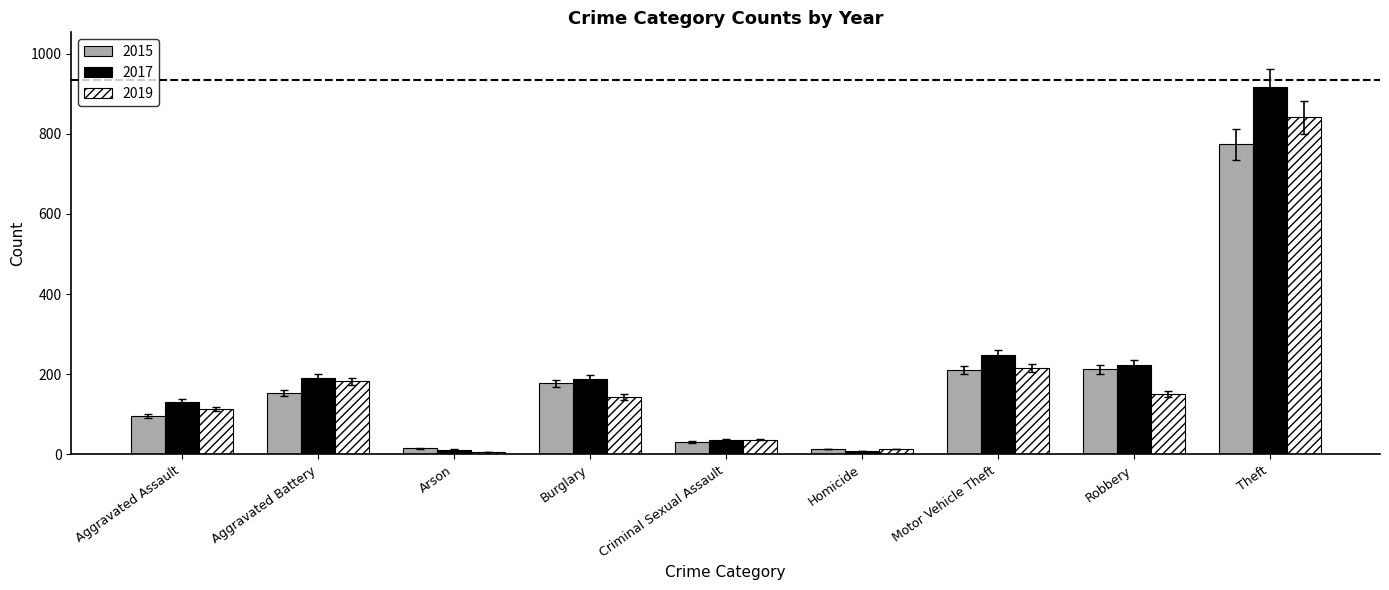

The value of 2015 at Aggravated Battery is 226.2. True or false?

False